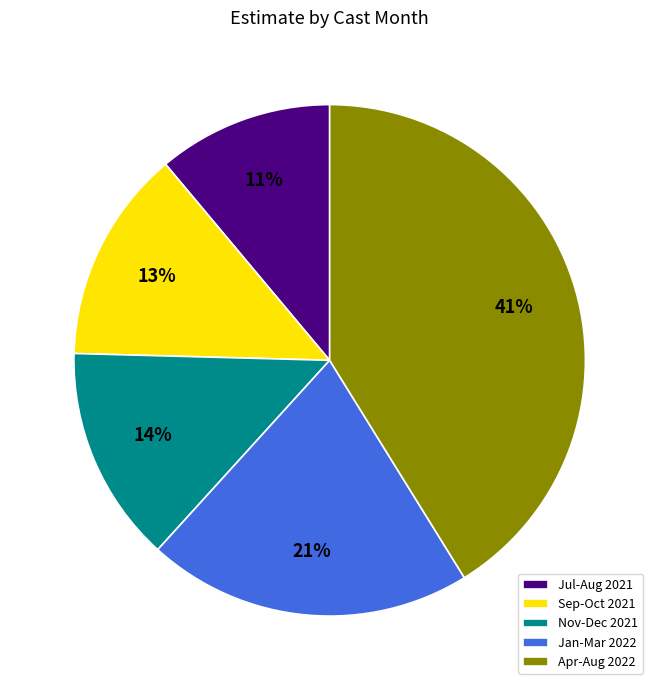

Does any single category account for the majority?

No